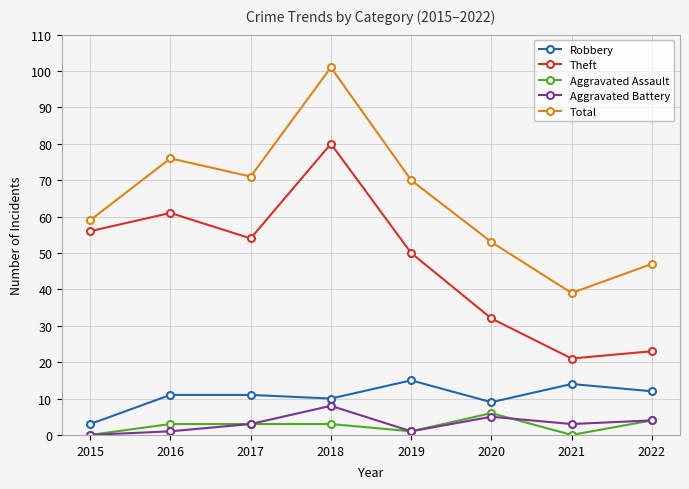

Which series has the widest spread of values?

Total